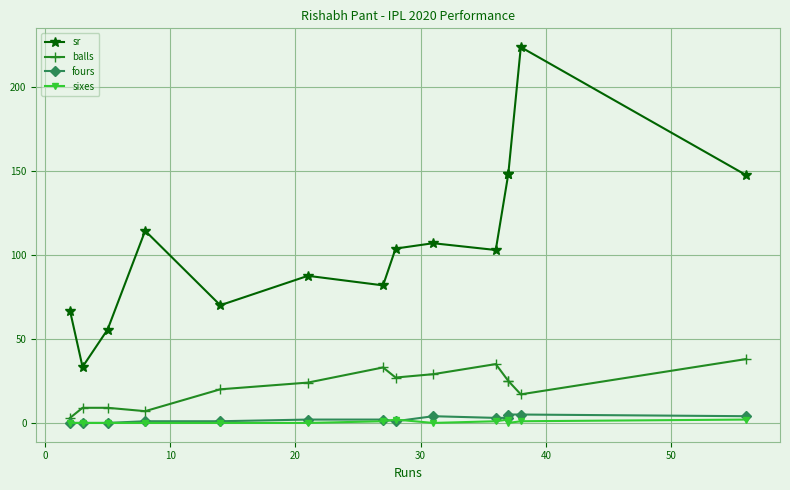

What are all the series names shown in the legend?

sr, balls, fours, sixes